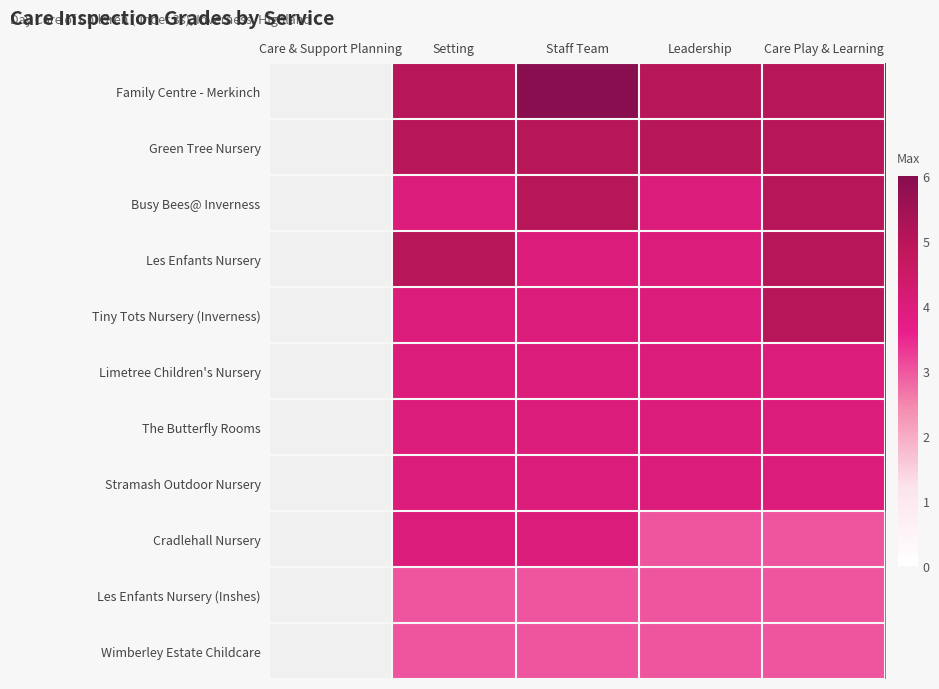

Which label corresponds to the largest value in the chart?

Staff Team